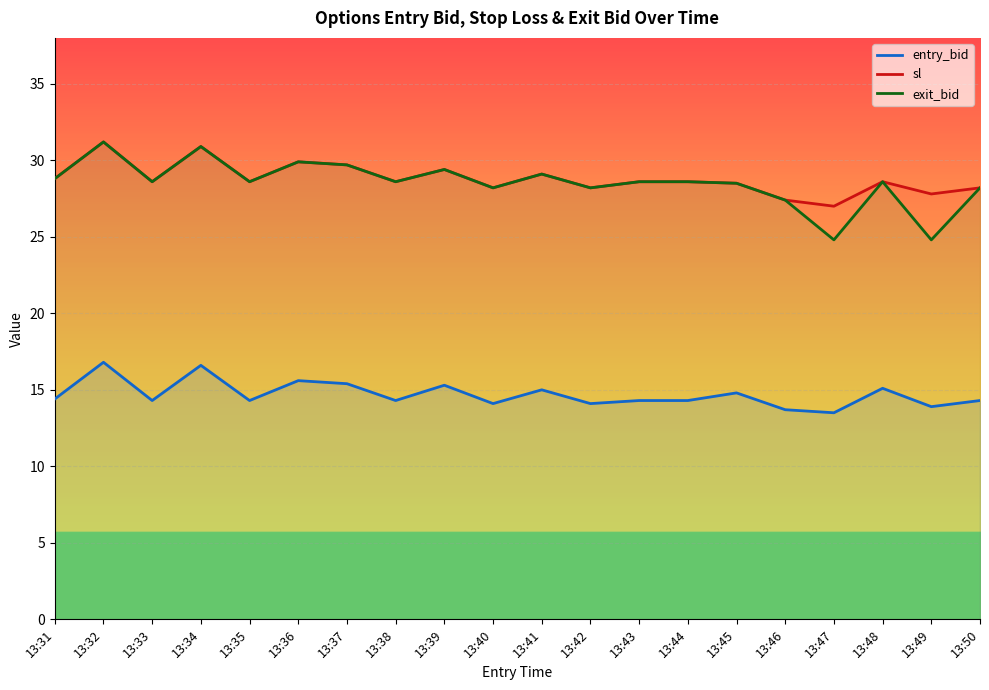

What is the difference between the maximum and minimum values in the entry_bid series?

3.3